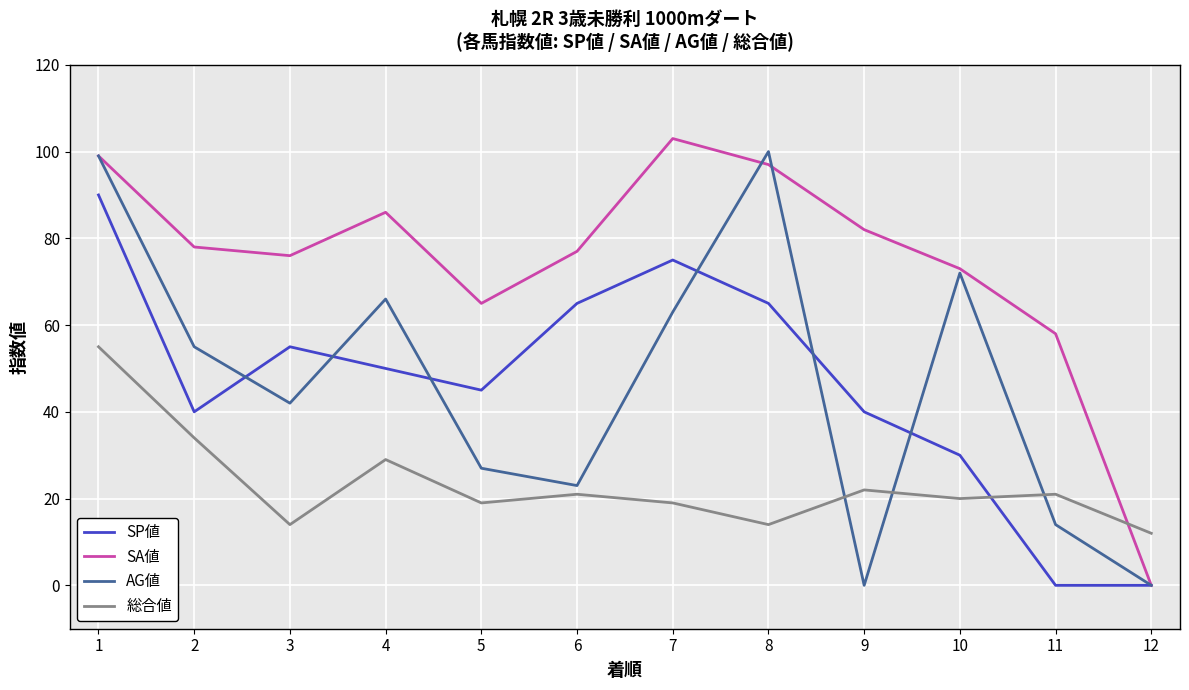

The SA値 series shows 135 at 3. True or false?

False